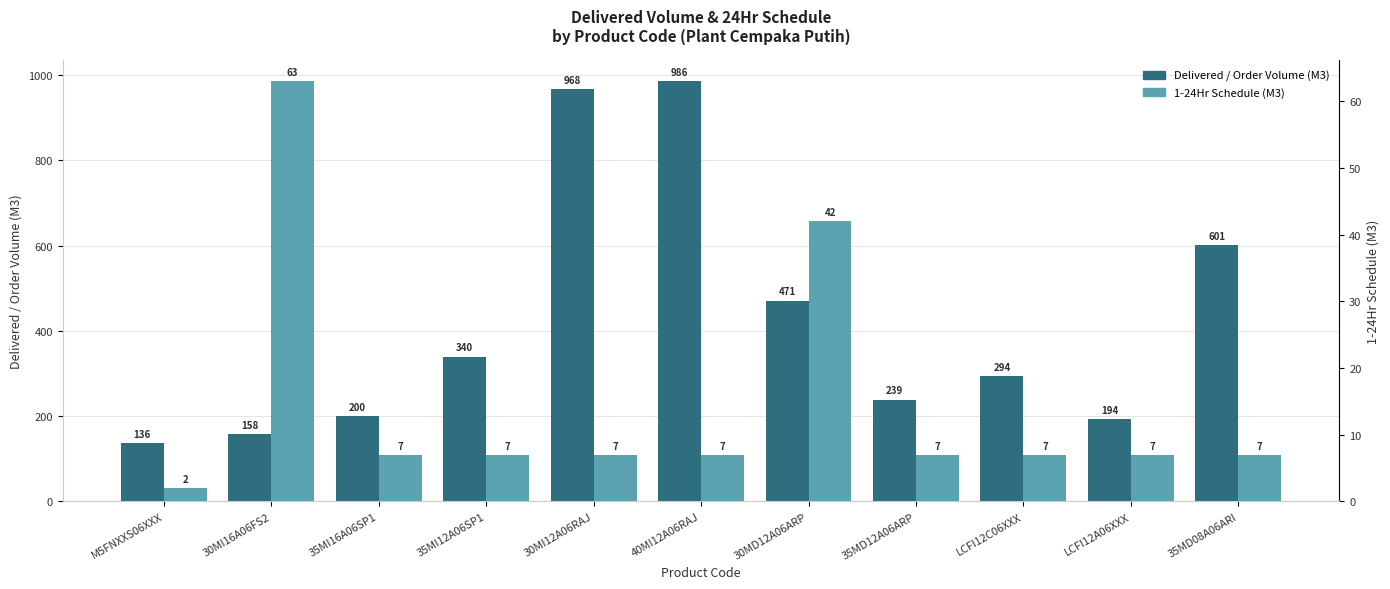

List the labels in order of Delivered / Order Volume (M3) value, largest first.

40MI12A06RAJ, 30MI12A06RAJ, 35MD08A06ARI, 30MD12A06ARP, 35MI12A06SP1, LCFI12C06XXX, 35MD12A06ARP, 35MI16A06SP1, LCFI12A06XXX, 30MI16A06FS2, M5FNXXS06XXX